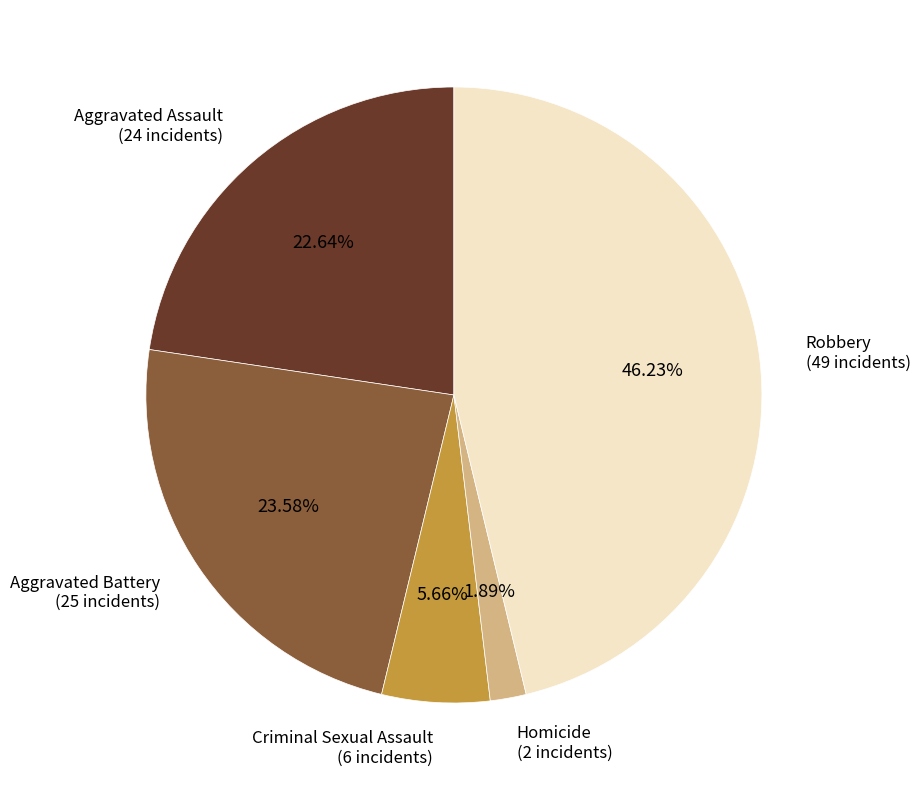

Is there a majority slice in this chart?

No